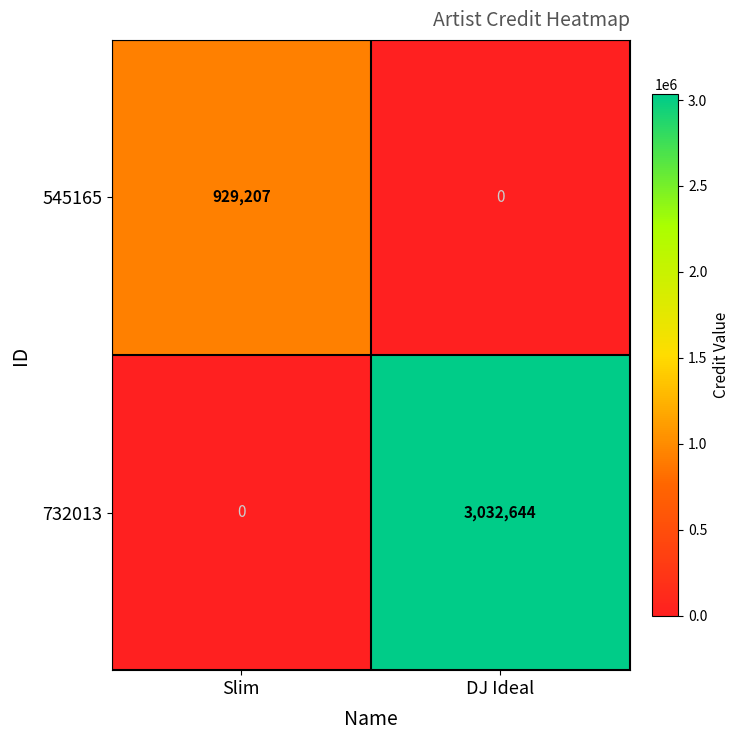

At which category is the sum across all series the highest?

DJ Ideal